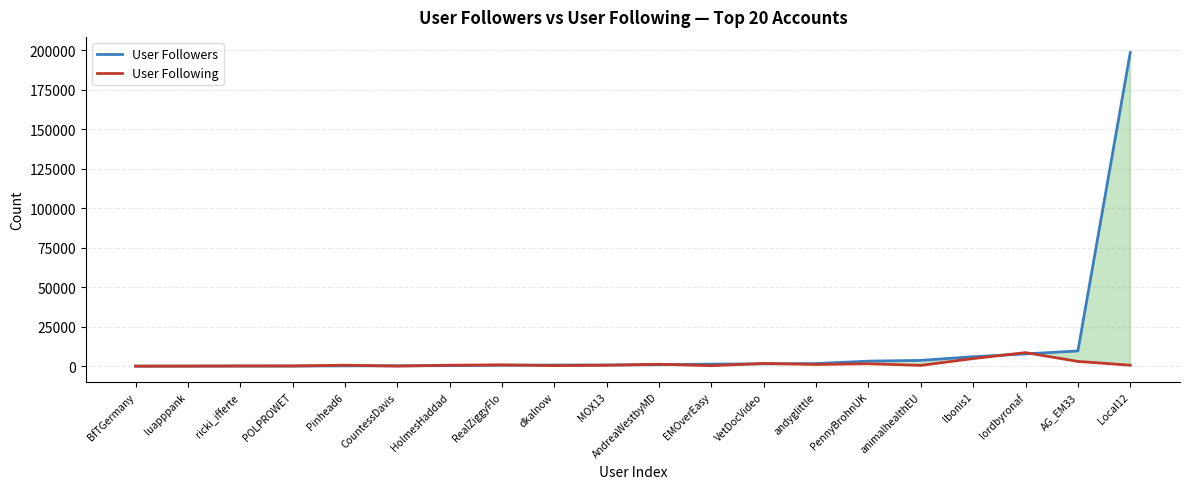

Reading left to right, list all the values displayed in this chart.

User Followers: 48	69	76	98	233	291	355	628	771	796	938	1345	1482	1697	3227	3697	6015	7808	9655	198675
User Following: 46	81	189	194	639	81	645	870	394	613	1247	361	1759	1123	1571	542	4866	8617	3043	651